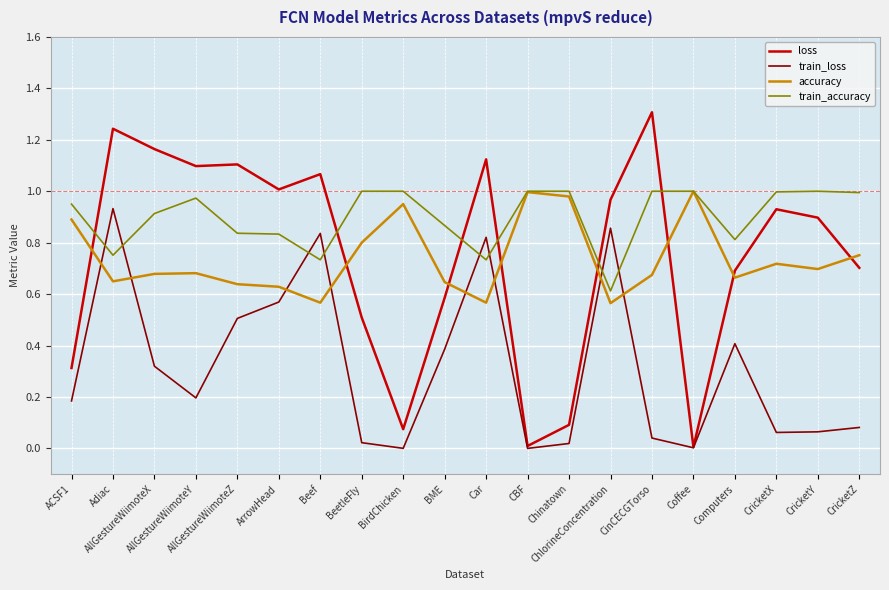

What is the highest value of the loss series?

1.3